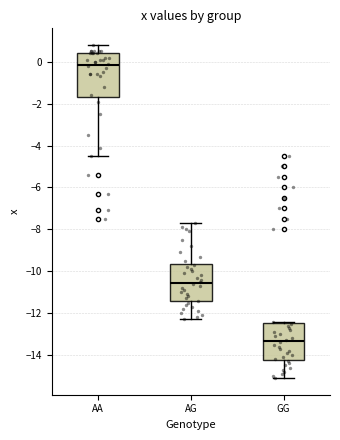

Reading left to right, transcribe this box plot: for each box, give where its median line is, the range the box spans, and where its two whiskers end, as read against the y-axis. The values are not printed on the chart, so give them approximately, as read against the axis.

AA: median -0.2, box -1.6 to 0.4, whiskers -4.4 to 0.8
AG: median -10.6, box -11.4 to -9.6, whiskers -12.2 to -7.6
GG: median -13.4, box -14.2 to -12.4, whiskers -15.0 to -12.4 (just above the box's upper edge)